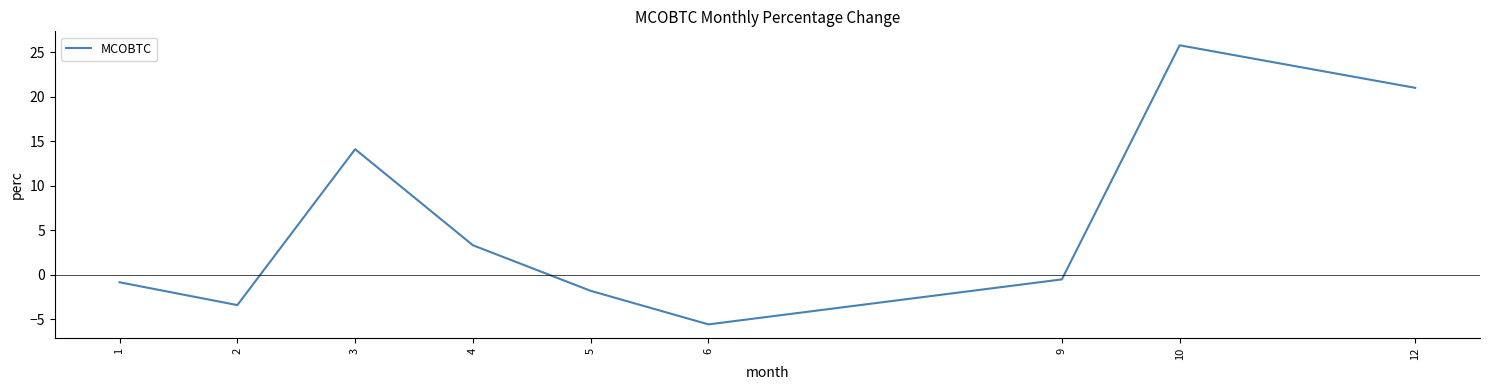

List the labels in order of value, largest first.

10, 12, 3, 4, 9, 1, 5, 2, 6